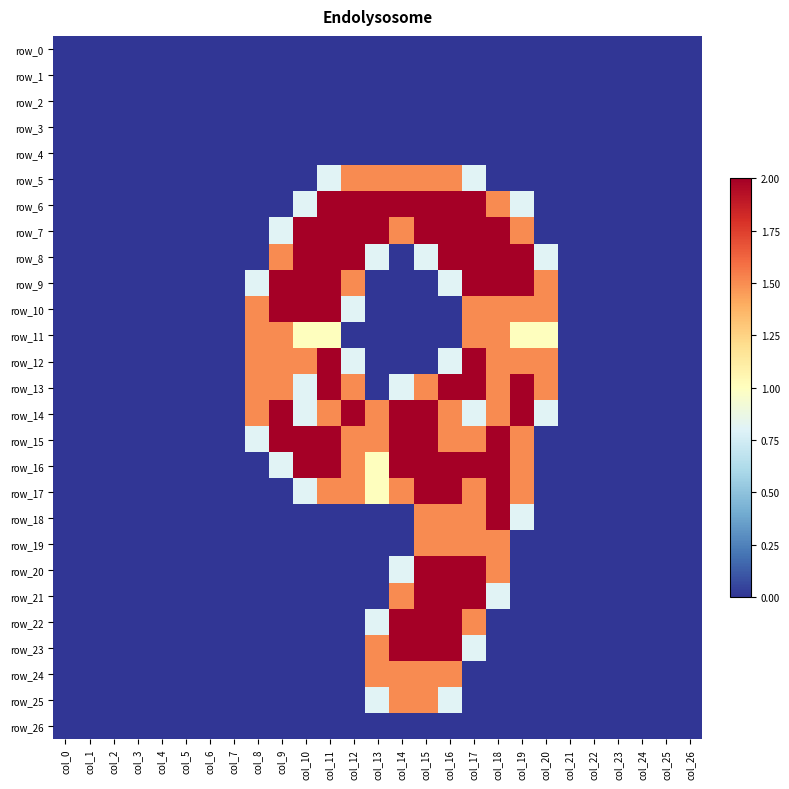

How many data points does each series have?

27